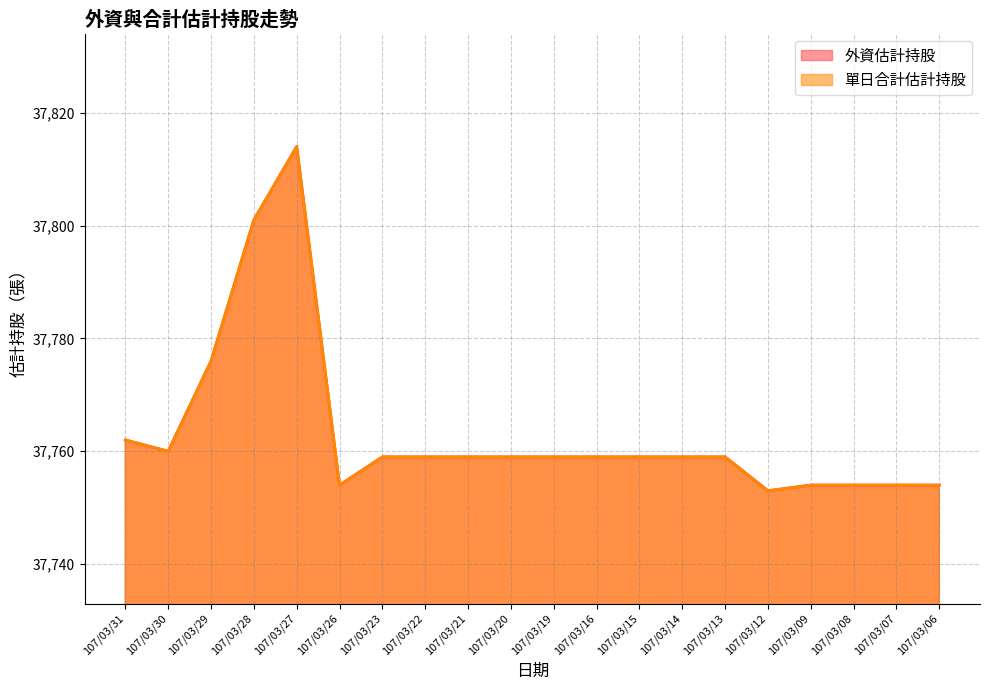

True or false: 單日合計估計持股 and 外資估計持股 intersect in this chart.

False